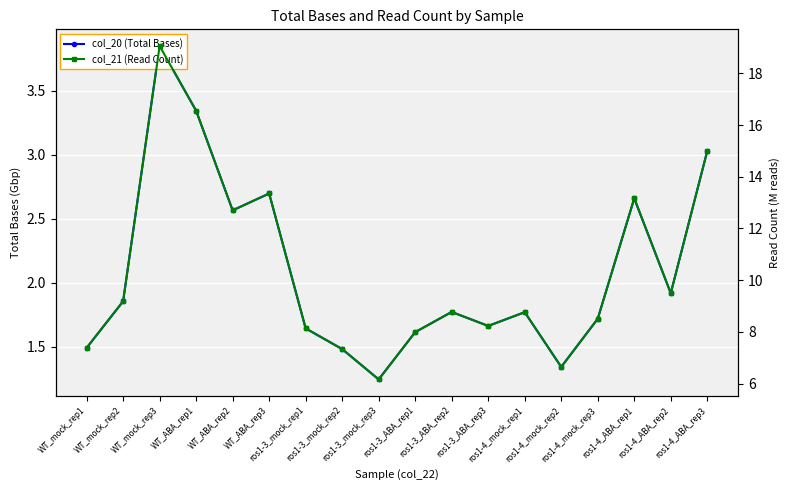

Reading left to right, transcribe all the data shown in this chart.

col_20: WT_mock_rep1=1.5	WT_mock_rep2=1.9	WT_mock_rep3=3.9	WT_ABA_rep1=3.3	WT_ABA_rep2=2.6	WT_ABA_rep3=2.7	ros1-3_mock_rep1=1.6	ros1-3_mock_rep2=1.5	ros1-3_mock_rep3=1.2	ros1-3_ABA_rep1=1.6	ros1-3_ABA_rep2=1.8	ros1-3_ABA_rep3=1.7	ros1-4_mock_rep1=1.8	ros1-4_mock_rep2=1.3	ros1-4_mock_rep3=1.7	ros1-4_ABA_rep1=2.7	ros1-4_ABA_rep2=1.9	ros1-4_ABA_rep3=3.0
col_21: WT_mock_rep1=7.4	WT_mock_rep2=9.2	WT_mock_rep3=19.1	WT_ABA_rep1=16.6	WT_ABA_rep2=12.7	WT_ABA_rep3=13.4	ros1-3_mock_rep1=8.1	ros1-3_mock_rep2=7.3	ros1-3_mock_rep3=6.2	ros1-3_ABA_rep1=8.0	ros1-3_ABA_rep2=8.8	ros1-3_ABA_rep3=8.2	ros1-4_mock_rep1=8.8	ros1-4_mock_rep2=6.6	ros1-4_mock_rep3=8.5	ros1-4_ABA_rep1=13.2	ros1-4_ABA_rep2=9.5	ros1-4_ABA_rep3=15.0